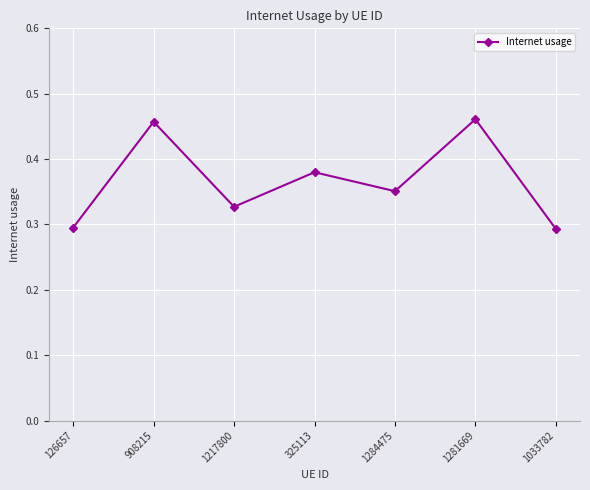

What is the change in value from 126657 to 325113?

+0.1